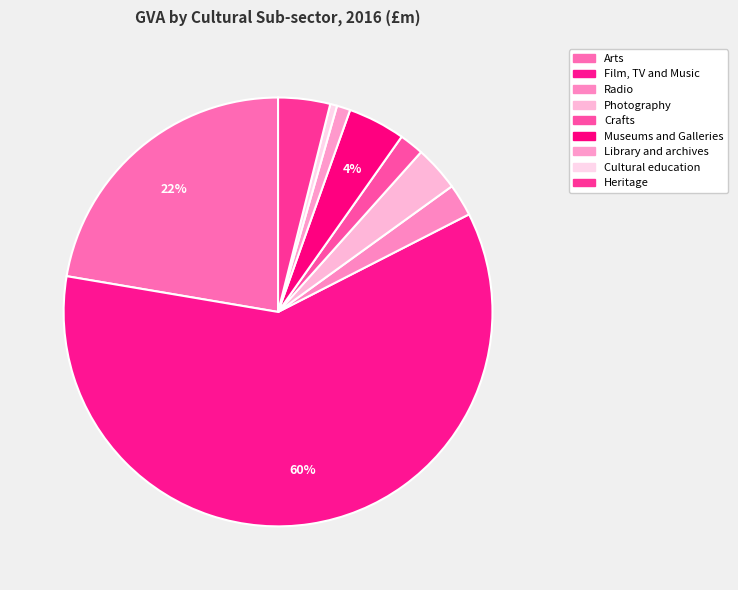

Is Radio the majority of the pie?

No